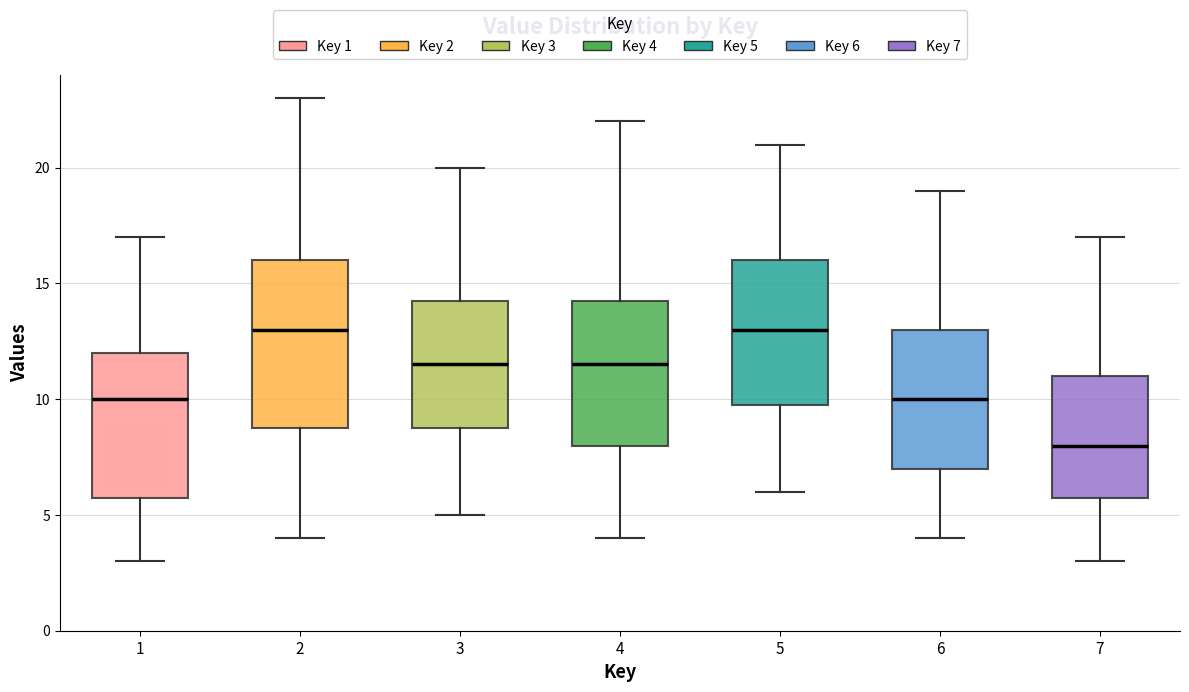

Reading left to right, transcribe this box plot: for each box, give where its median line is, the range the box spans, and where its two whiskers end, as read against the y-axis. The values are not printed on the chart, so give them approximately, as read against the axis.

1: median 10.0, box 6.0 to 12.0, whiskers 3.0 to 17.0
2: median 13.0, box 9.0 to 16.0, whiskers 4.0 to 23.0
3: median 11.5, box 9.0 to 14.5, whiskers 5.0 to 20.0
4: median 11.5, box 8.0 to 14.5, whiskers 4.0 to 22.0
5: median 13.0, box 10.0 to 16.0, whiskers 6.0 to 21.0
6: median 10.0, box 7.0 to 13.0, whiskers 4.0 to 19.0
7: median 8.0, box 6.0 to 11.0, whiskers 3.0 to 17.0